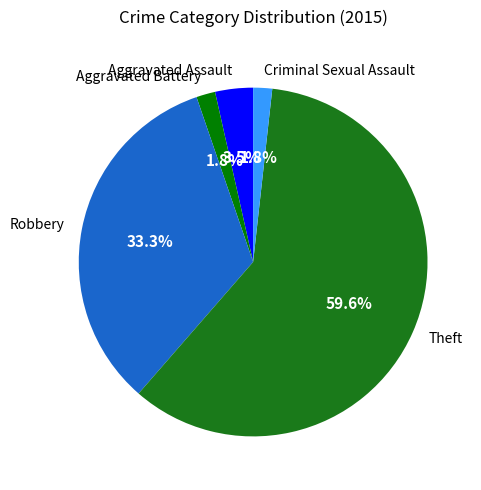

Is it true that Aggravated Battery is 2% of the pie?

True